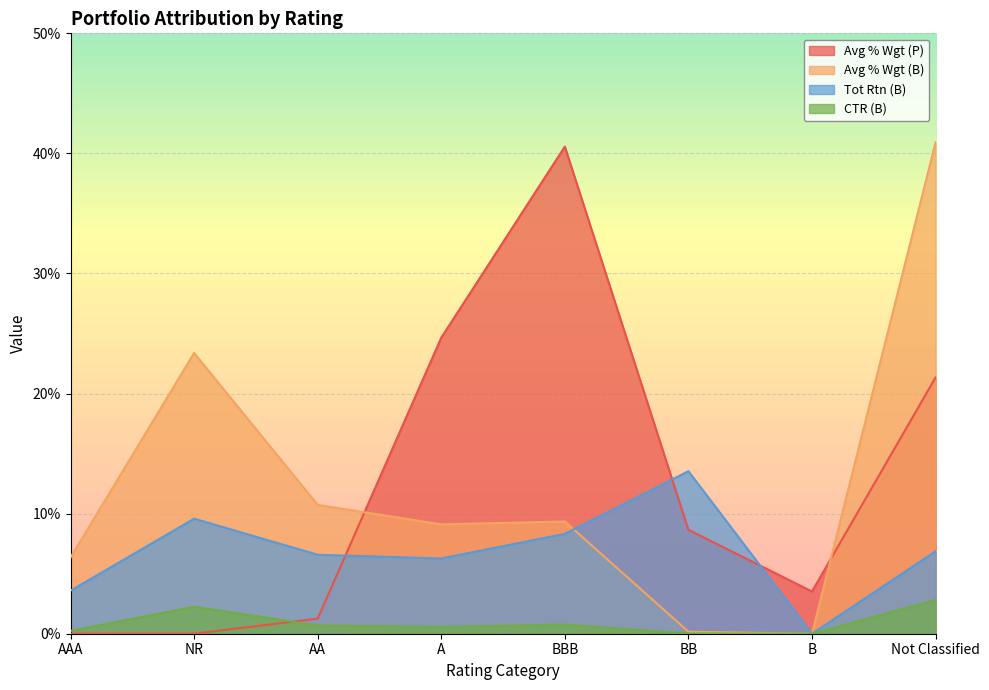

Where does the Avg % Wgt (P) series first go above 8?

A